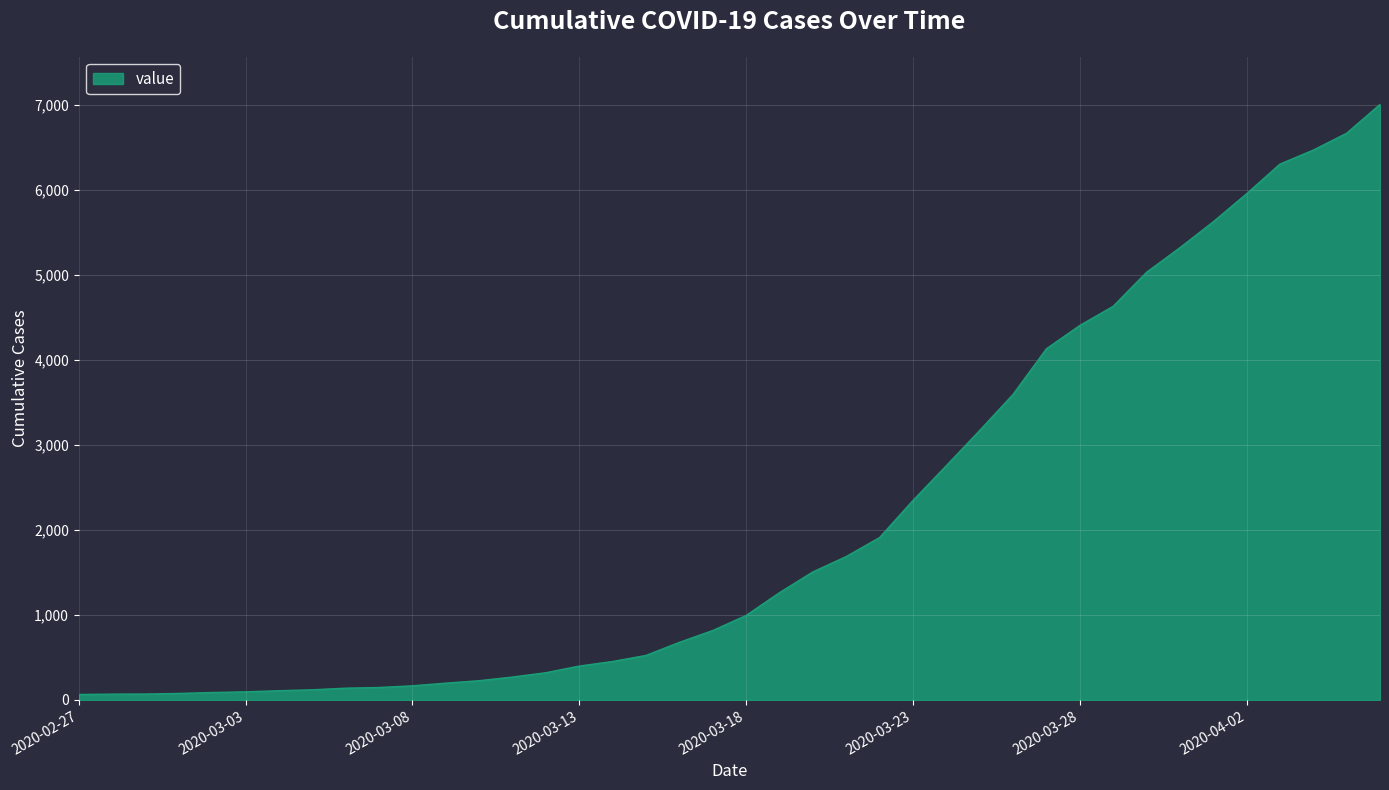

Does the chart have visible grid lines?

Yes